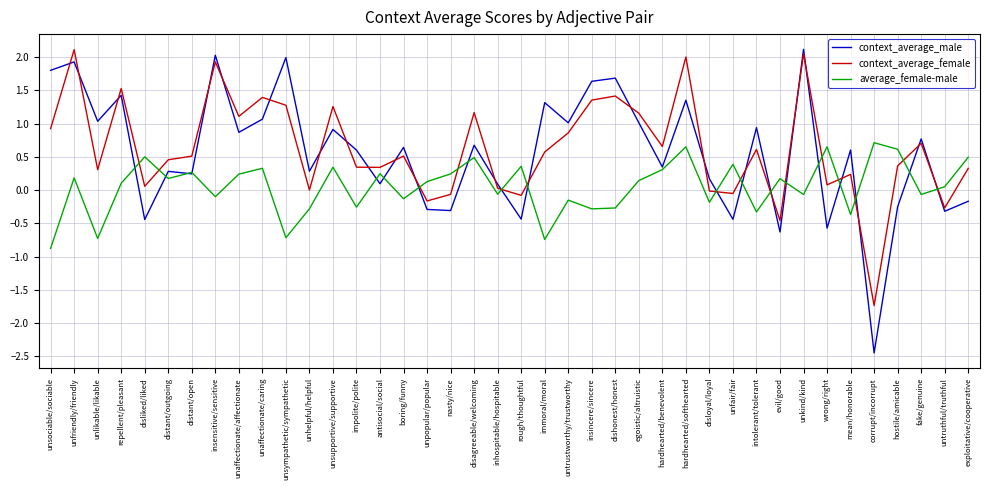

What position from the left is insincere/sincere?

24